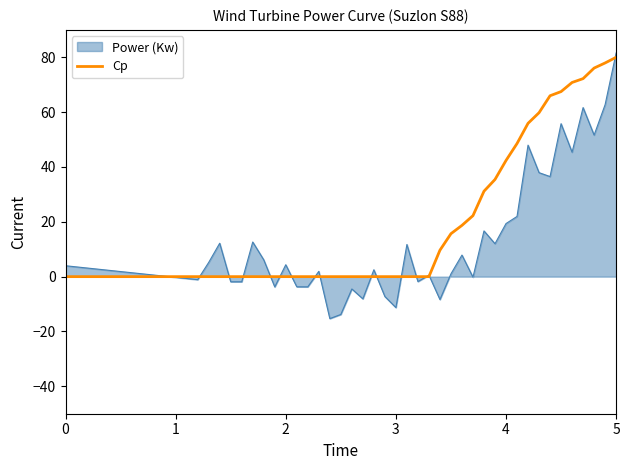

Rank the series by their average value, from highest to lowest.

Cp, Power (Kw)